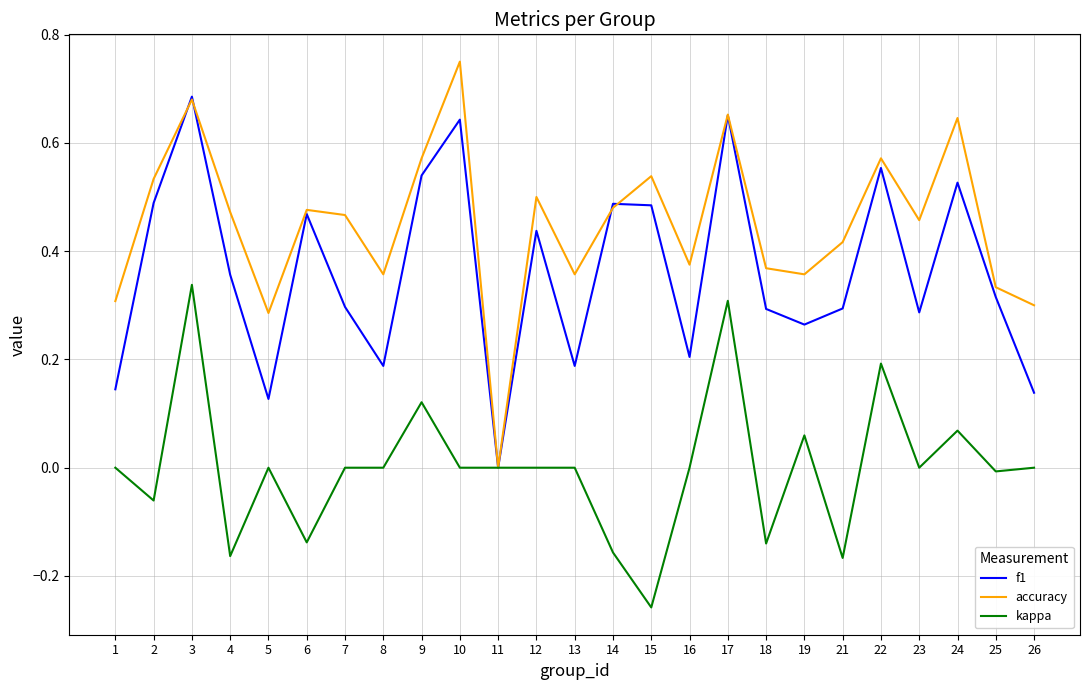

Which label corresponds to the smallest value in the chart?

15